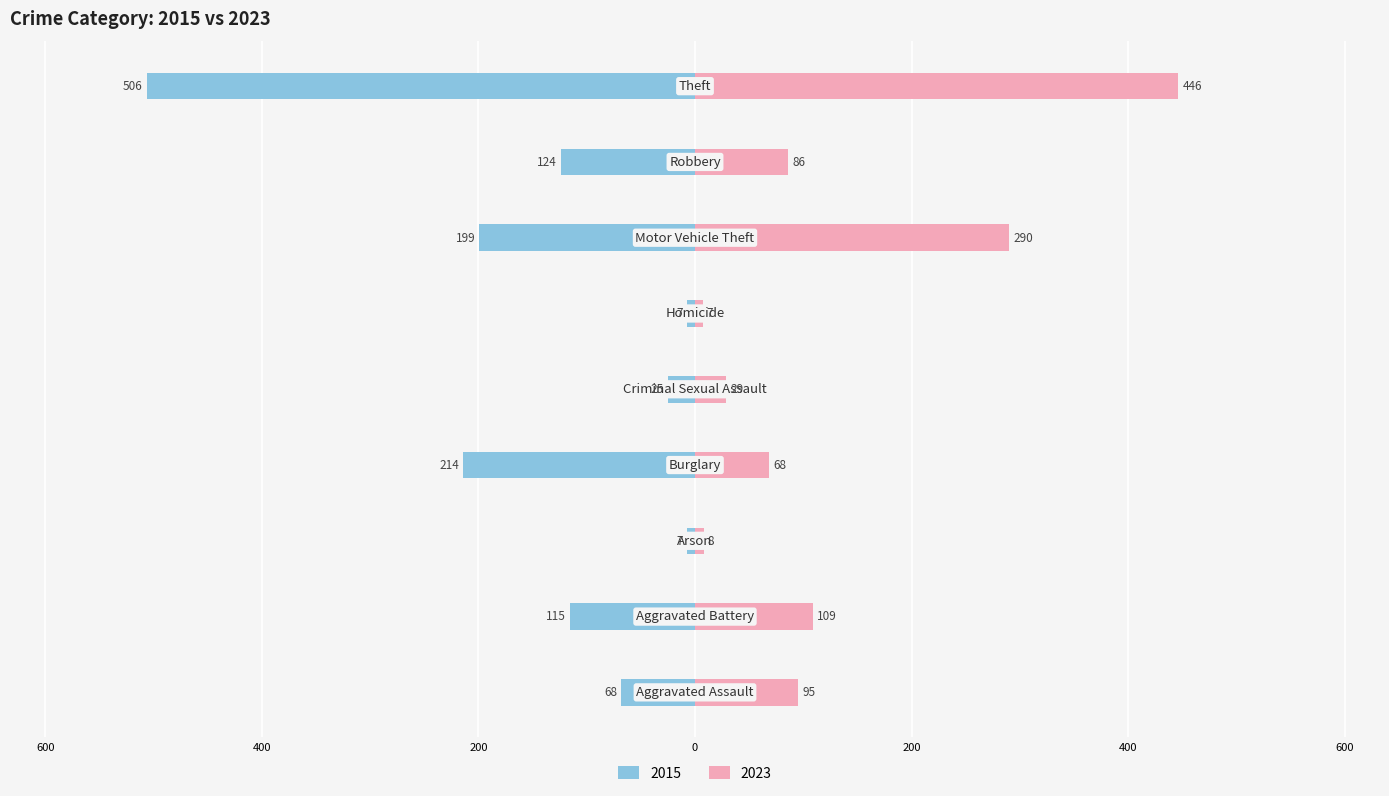

Reading left to right, list all the values displayed in this chart.

2015: Aggravated Assault=-68	Aggravated Battery=-115	Arson=-7	Burglary=-214	Criminal Sexual Assault=-25	Homicide=-7	Motor Vehicle Theft=-199	Robbery=-124	Theft=-506
2023: Aggravated Assault=95	Aggravated Battery=109	Arson=8	Burglary=68	Criminal Sexual Assault=29	Homicide=7	Motor Vehicle Theft=290	Robbery=86	Theft=446